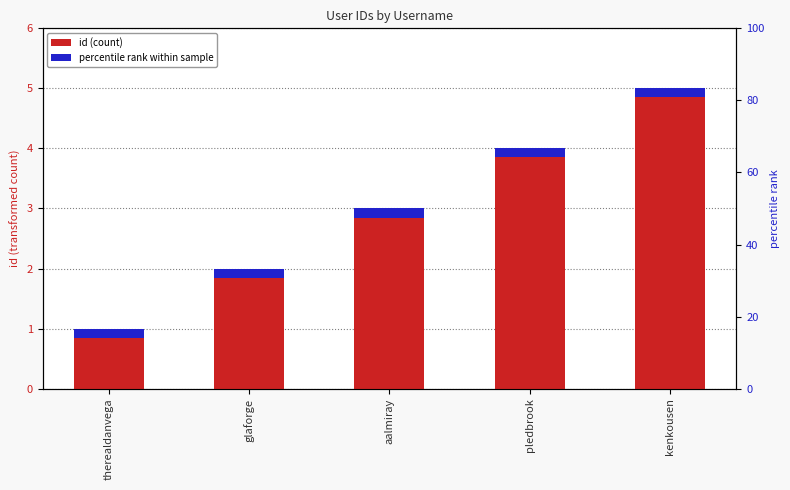

What is the ratio of the value at kenkousen to the value at aalmiray?

1.7